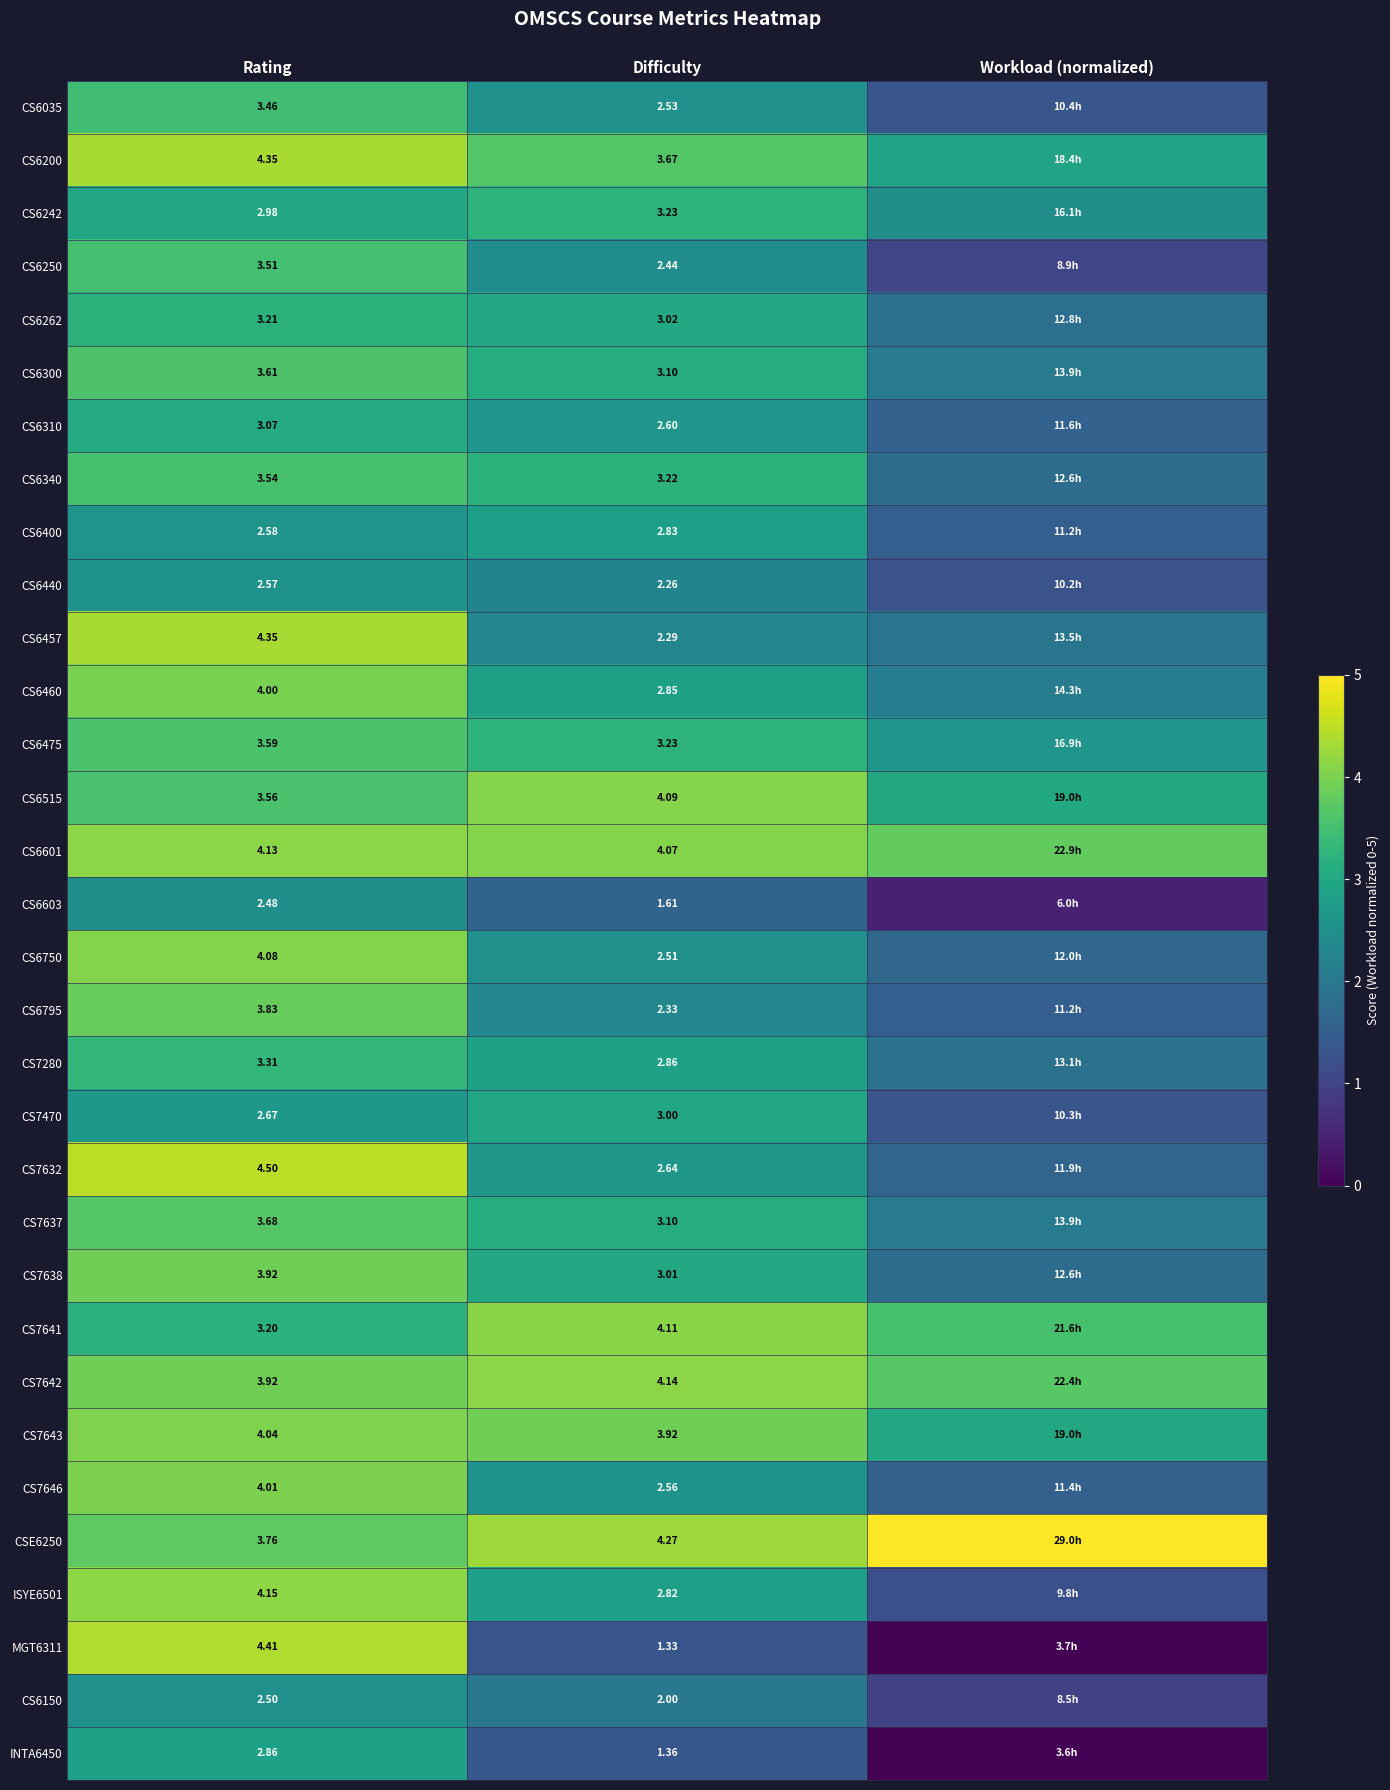

How many data points in CS6400 are less than 2?

1